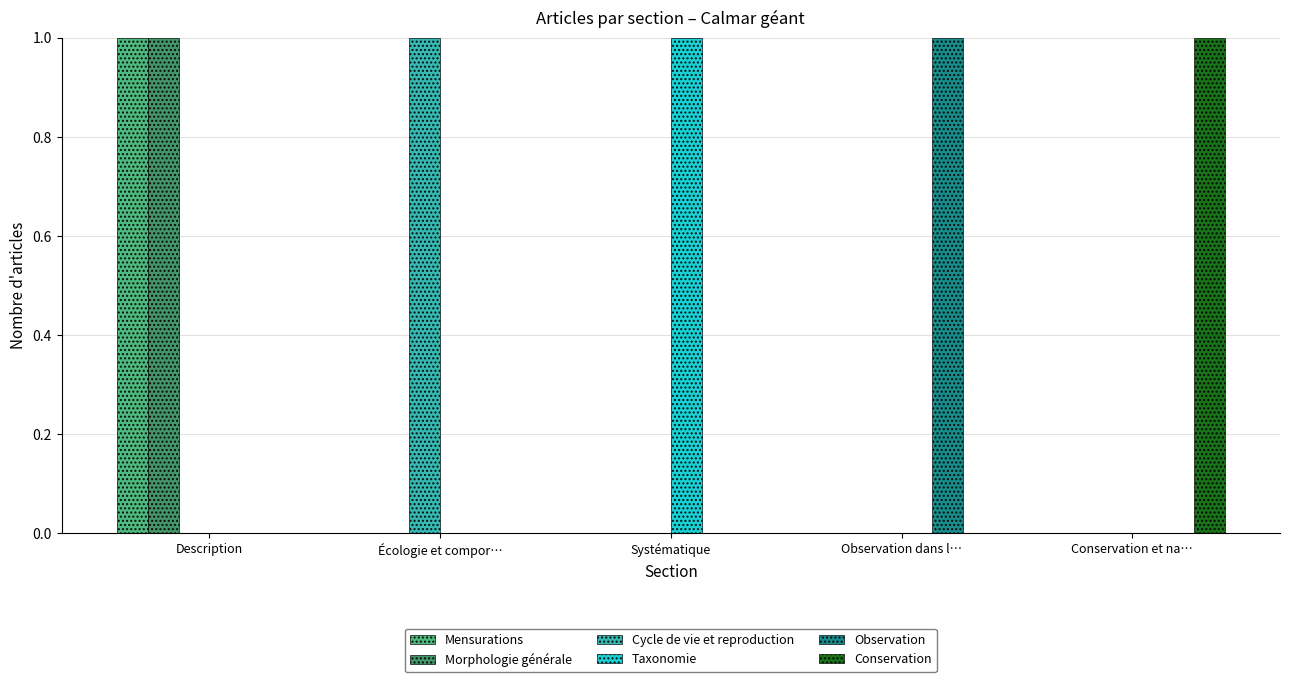

Reading left to right, what are all the values shown in this chart?

Mensurations: Description=1	Écologie et compor…=0	Systématique=0	Observation dans l…=0	Conservation et na…=0
Morphologie générale: Description=1	Écologie et compor…=0	Systématique=0	Observation dans l…=0	Conservation et na…=0
Cycle de vie et reproduction: Description=0	Écologie et compor…=1	Systématique=0	Observation dans l…=0	Conservation et na…=0
Taxonomie: Description=0	Écologie et compor…=0	Systématique=1	Observation dans l…=0	Conservation et na…=0
Observation: Description=0	Écologie et compor…=0	Systématique=0	Observation dans l…=1	Conservation et na…=0
Conservation: Description=0	Écologie et compor…=0	Systématique=0	Observation dans l…=0	Conservation et na…=1